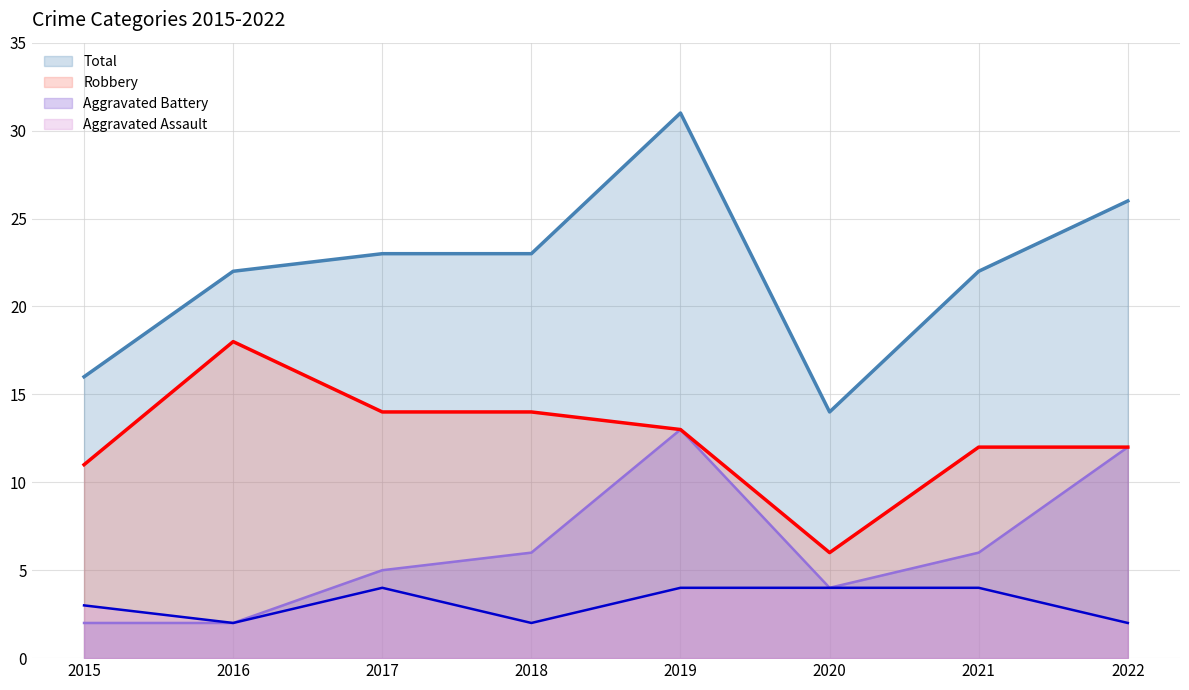

How many interior local peaks does the Aggravated Battery series have?

1